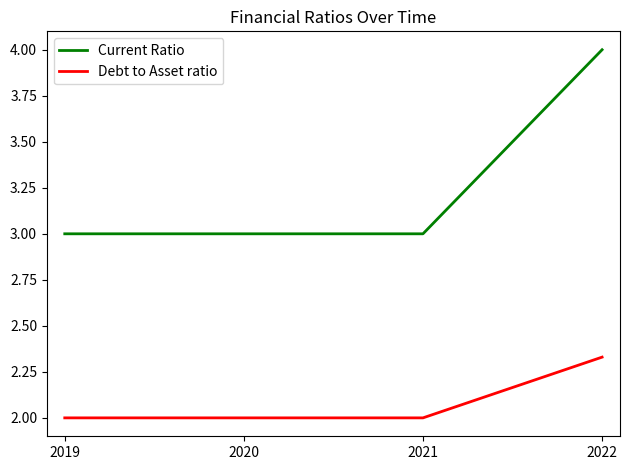

True or false: Debt to Asset ratio and Current Ratio intersect in this chart.

False